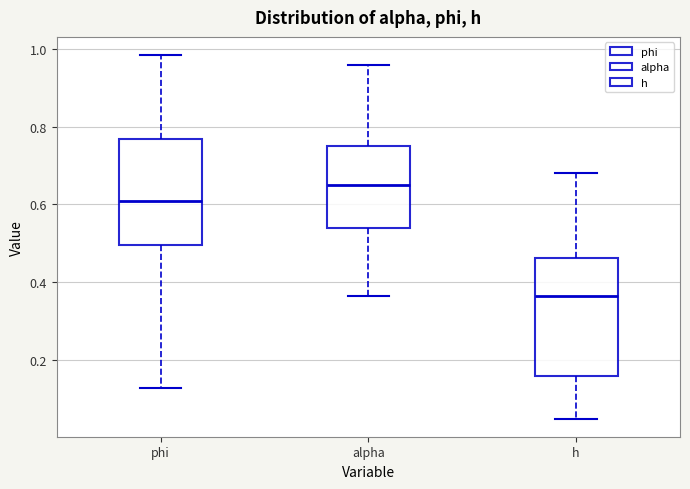

Which box's median line is the lowest?

h